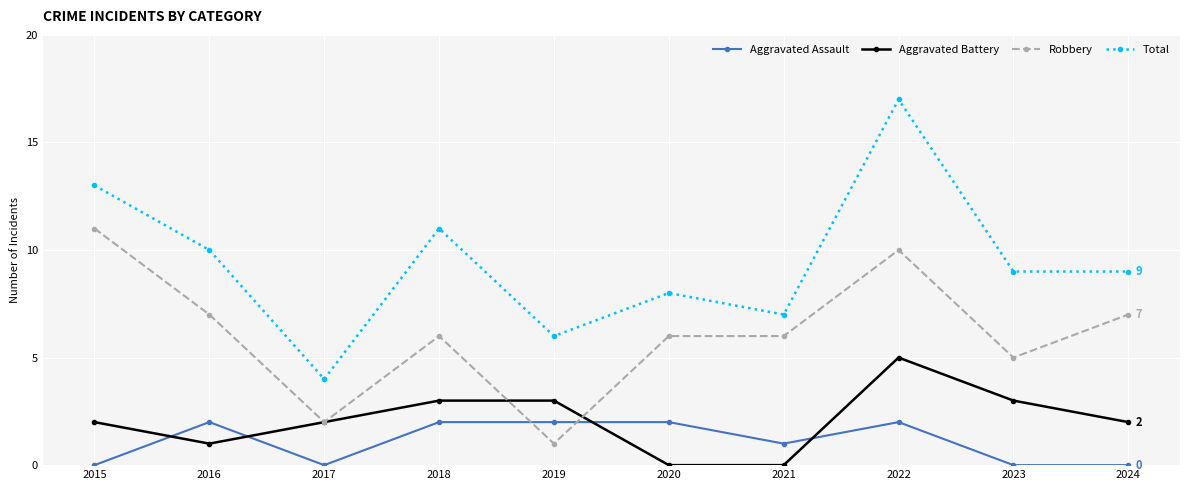

True or false: Total and Robbery cross at least once.

False